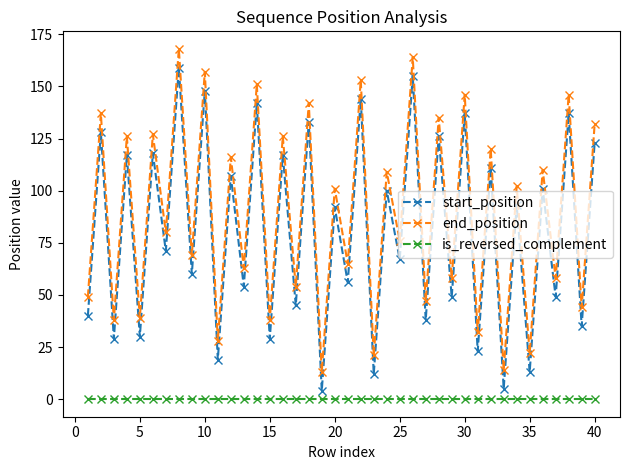

What is the lowest value of the start_position series?

4